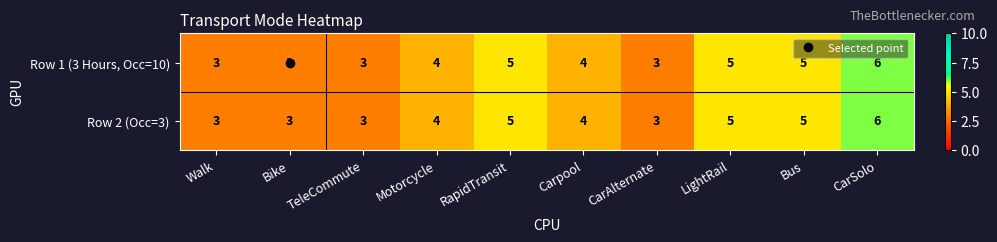

The Row 2 (Occ=3) series shows 3 at Bike. True or false?

True